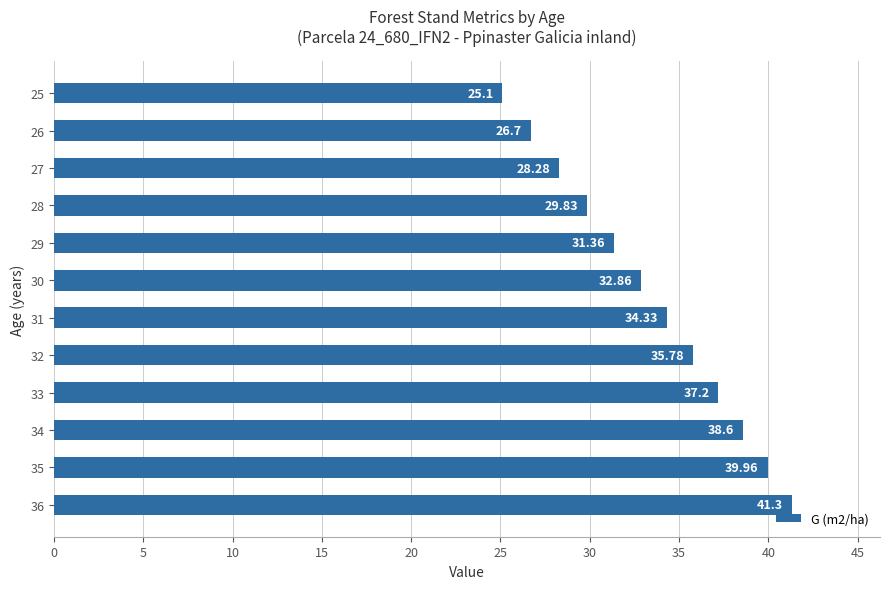

Are the bars grouped side by side (vs. stacked)?

No